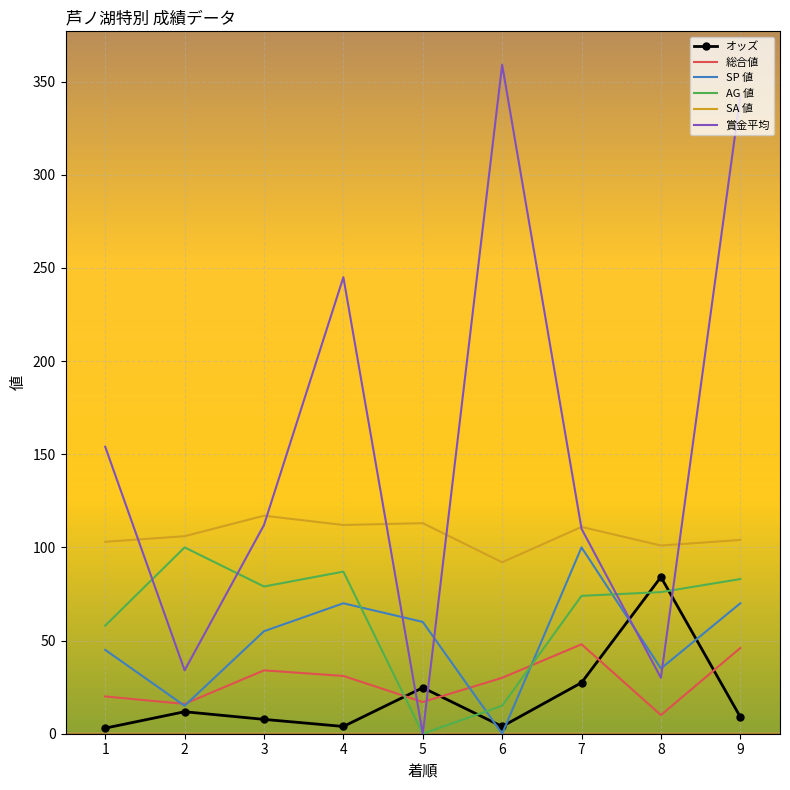

Which series ends up on top after the final intersection of 総合値 and オッズ?

総合値